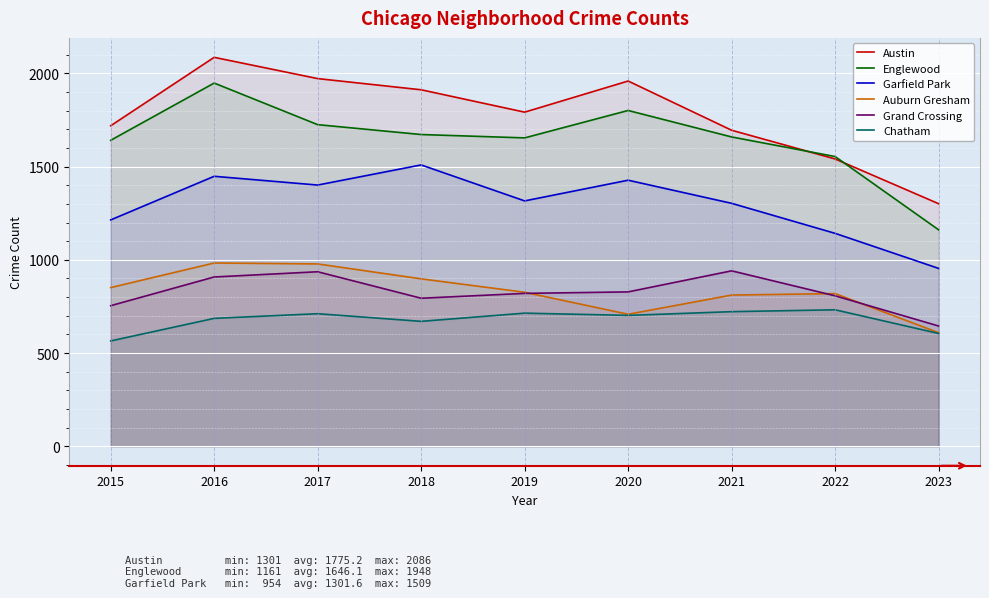

Rank the series at 2023 from highest to lowest value.

Austin, Englewood, Garfield Park, Grand Crossing, Auburn Gresham, Chatham